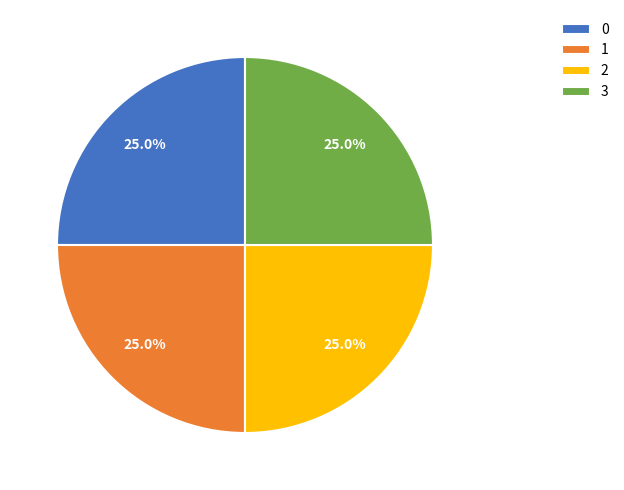

Approximately how many times larger is the value at 3 compared to 1?

1.0